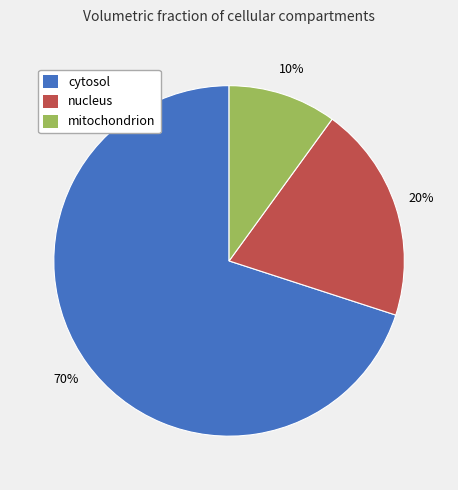

To the nearest percent, what is the difference between the largest and smallest slice percentages?

60%